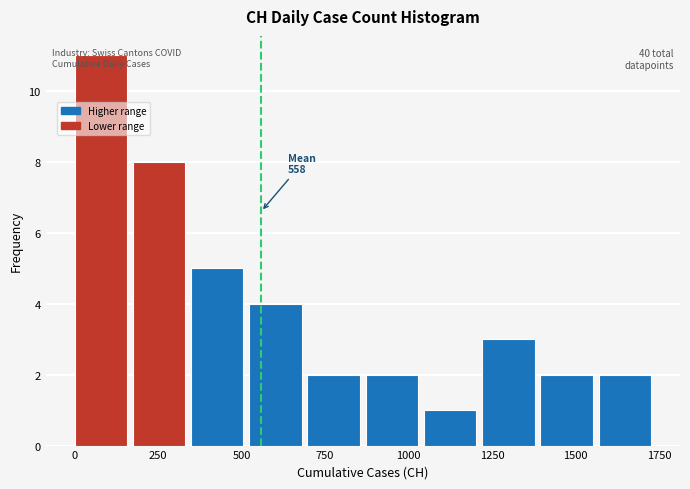

Read against the x-axis, roughly where is the centre of the tallest bar?

100